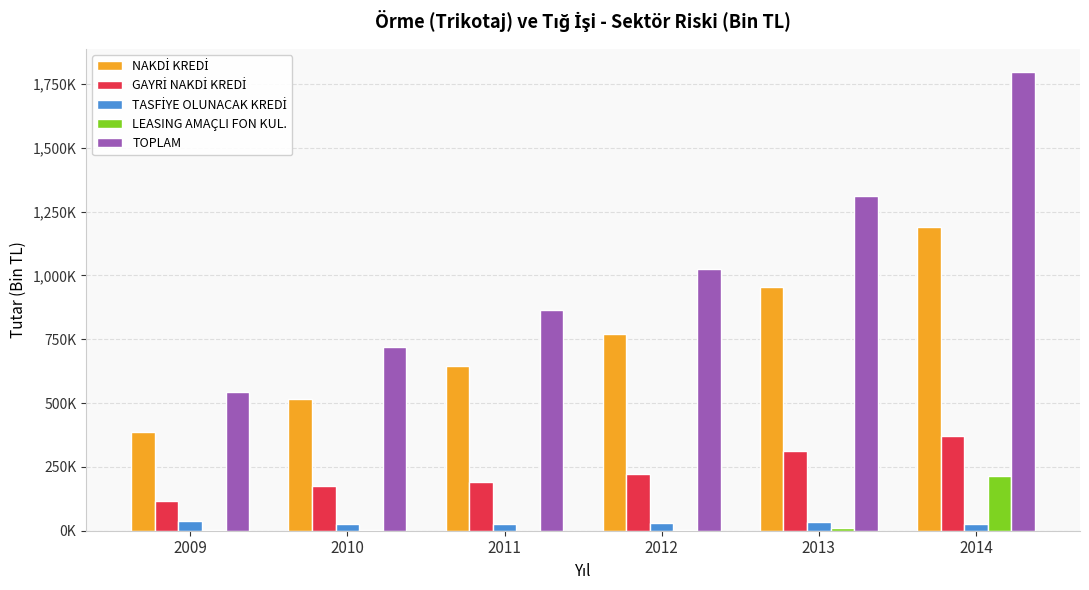

What is the spread (max minus min) of values at 2014?

1771827.5